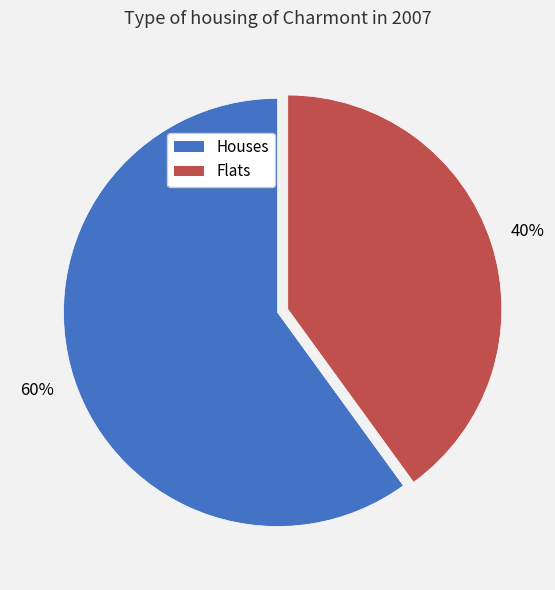

To the nearest percent, what is the difference between the largest and smallest slice percentages?

20%